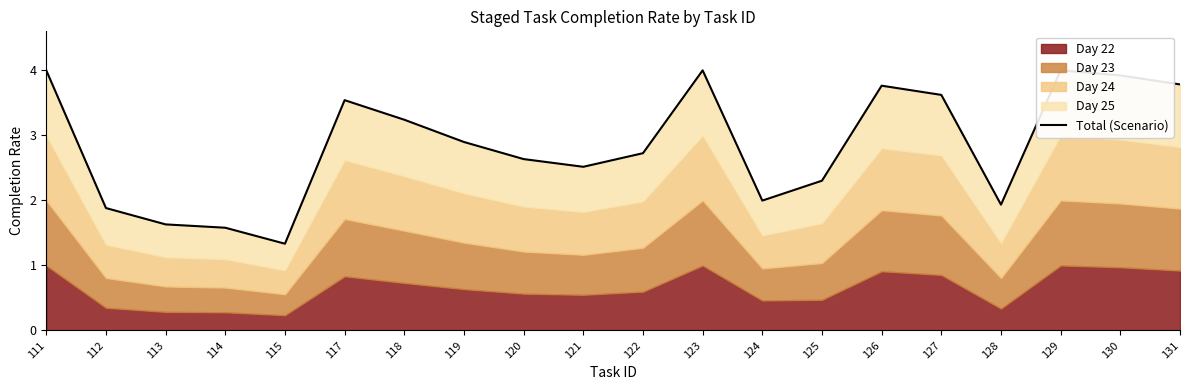

Rank the categories by value from lowest to highest.

115, 114, 113, 112, 128, 124, 125, 121, 120, 122, 119, 118, 117, 127, 126, 131, 130, 111, 123, 129